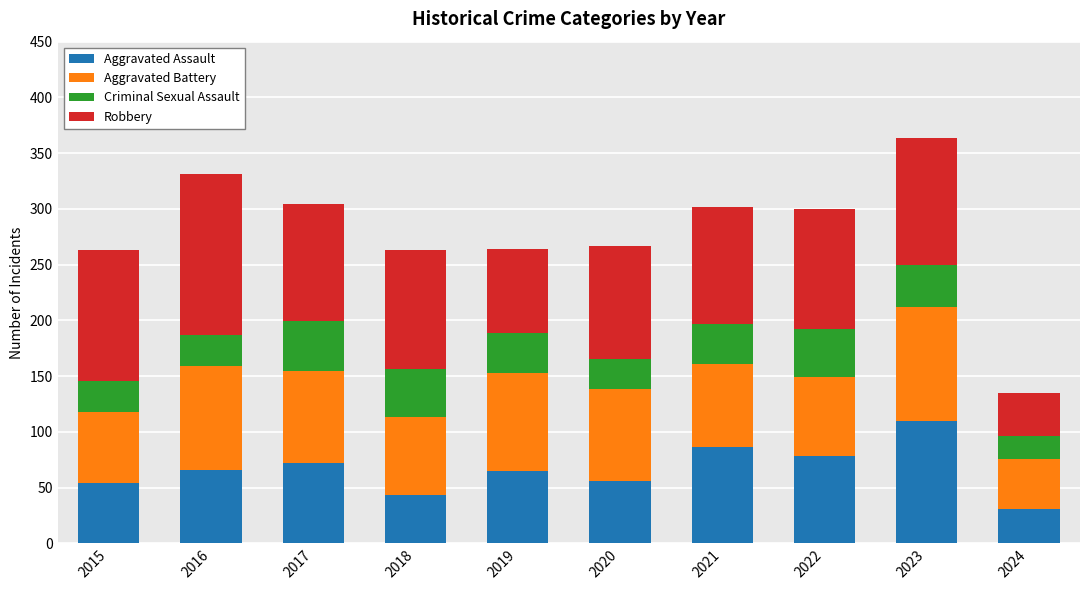

What is the lowest value of the Aggravated Assault series?

31